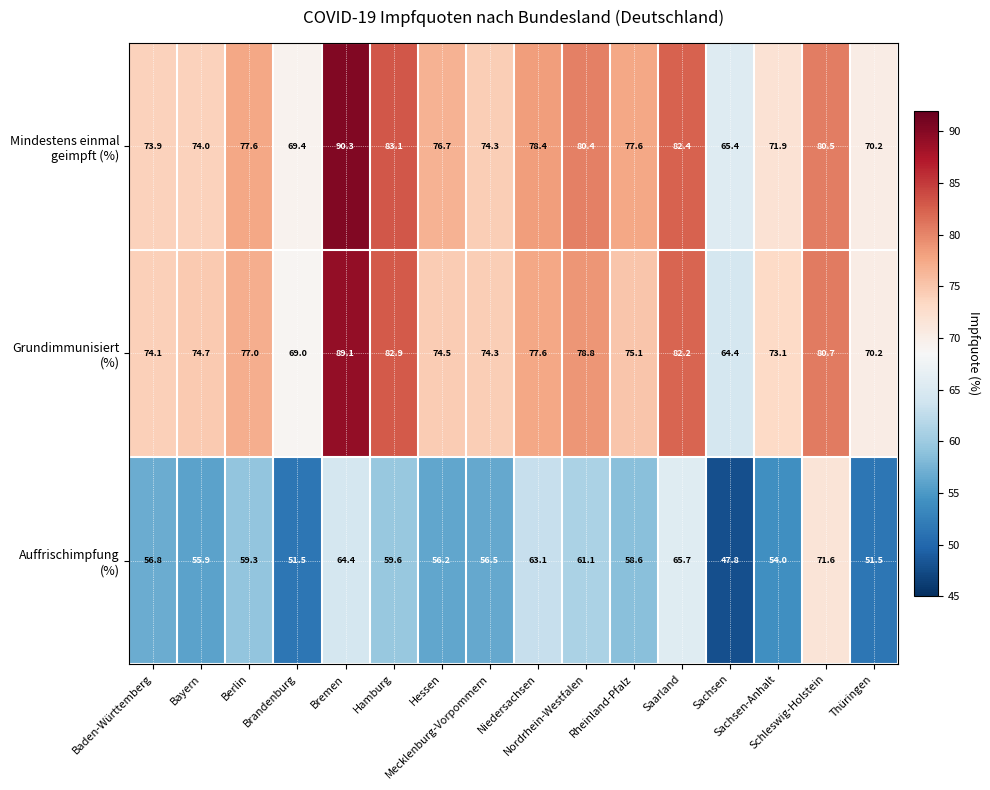

What is the greatest value displayed?

90.3